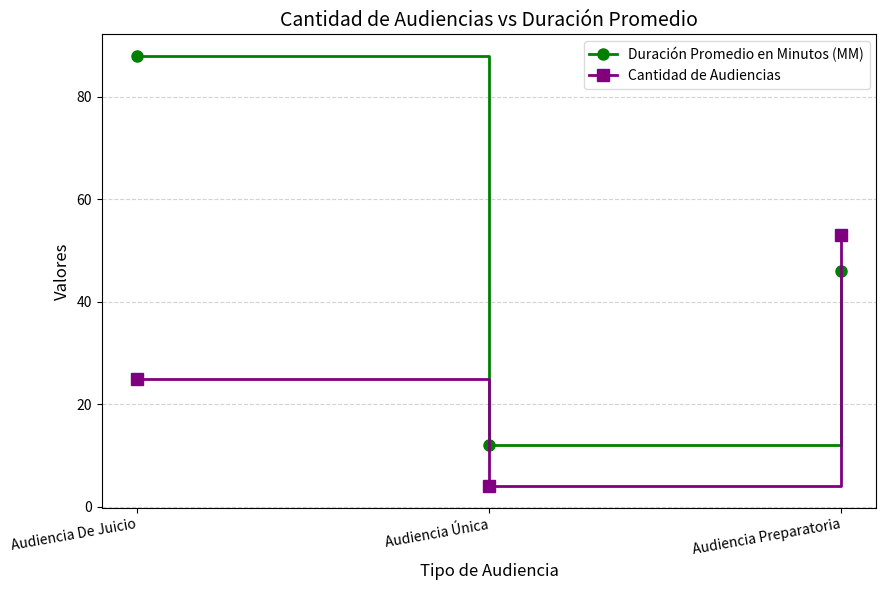

Reading left to right, transcribe all the data shown in this chart.

Duración Promedio en Minutos (MM): 88	12	46
Cantidad de Audiencias: 25	4	53